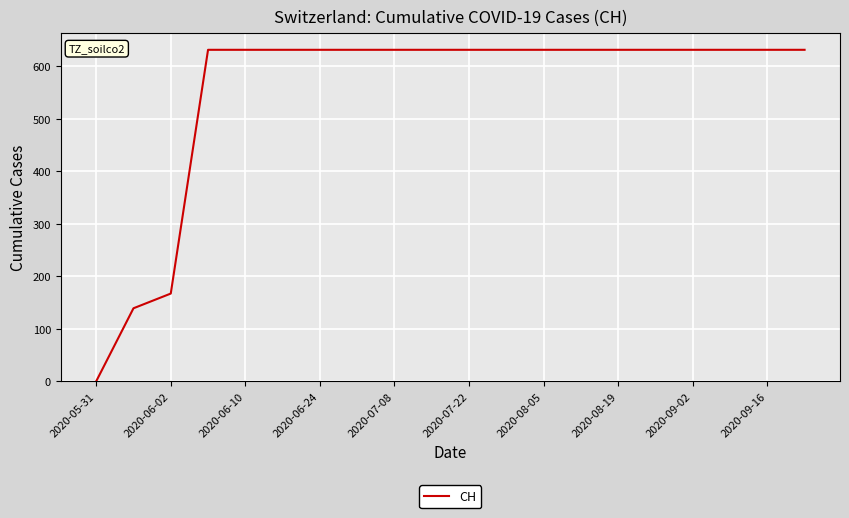

How many lines are shown in the chart?

1